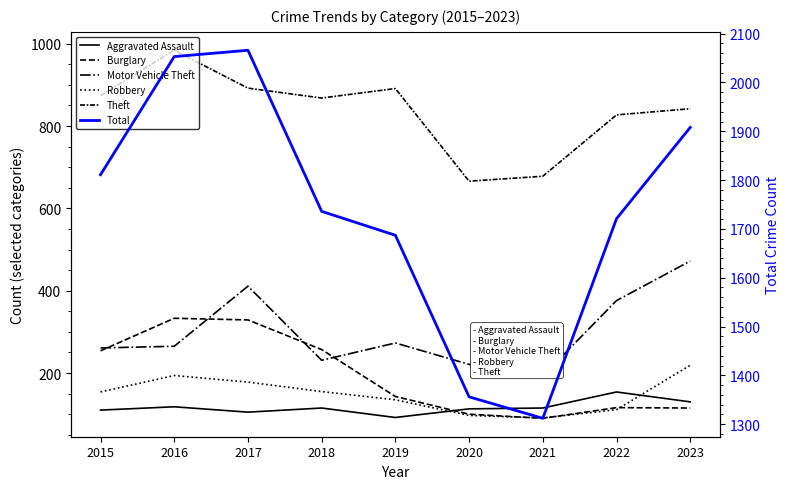

Where is the first local minimum for Robbery?

2021